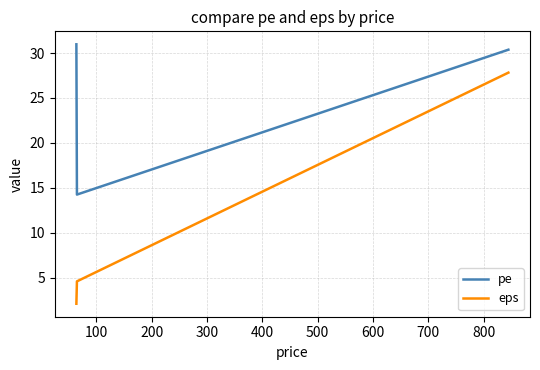

What is the smallest value displayed?

2.1